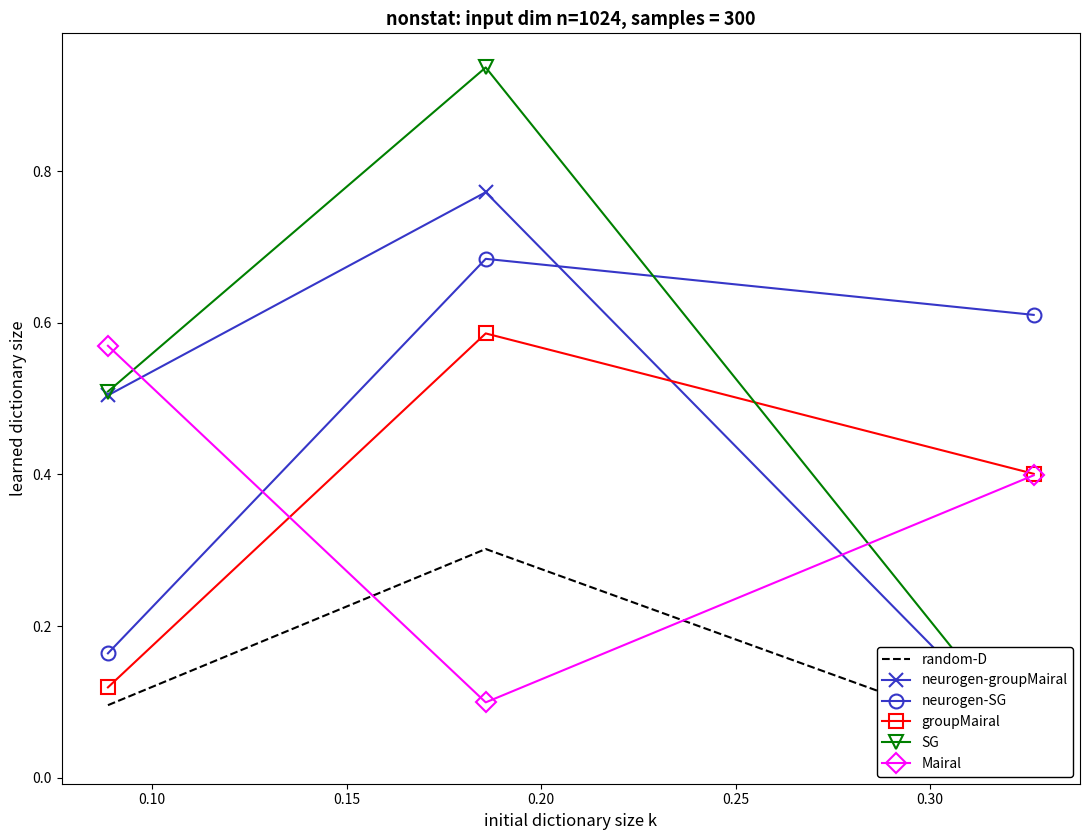

Count the groupMairal values in the range 0 to 1.

3